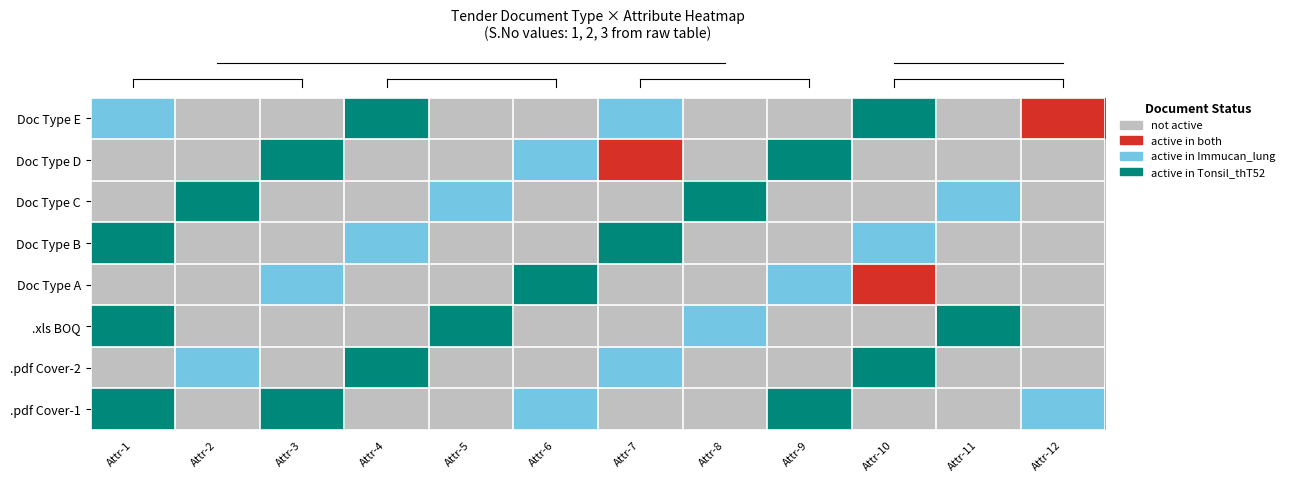

At how many categories does at least one series exceed 0?

12